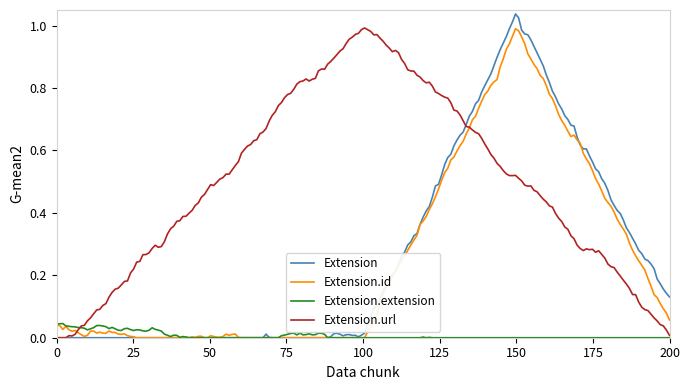

Which series has the largest total across all categories?

Extension.url